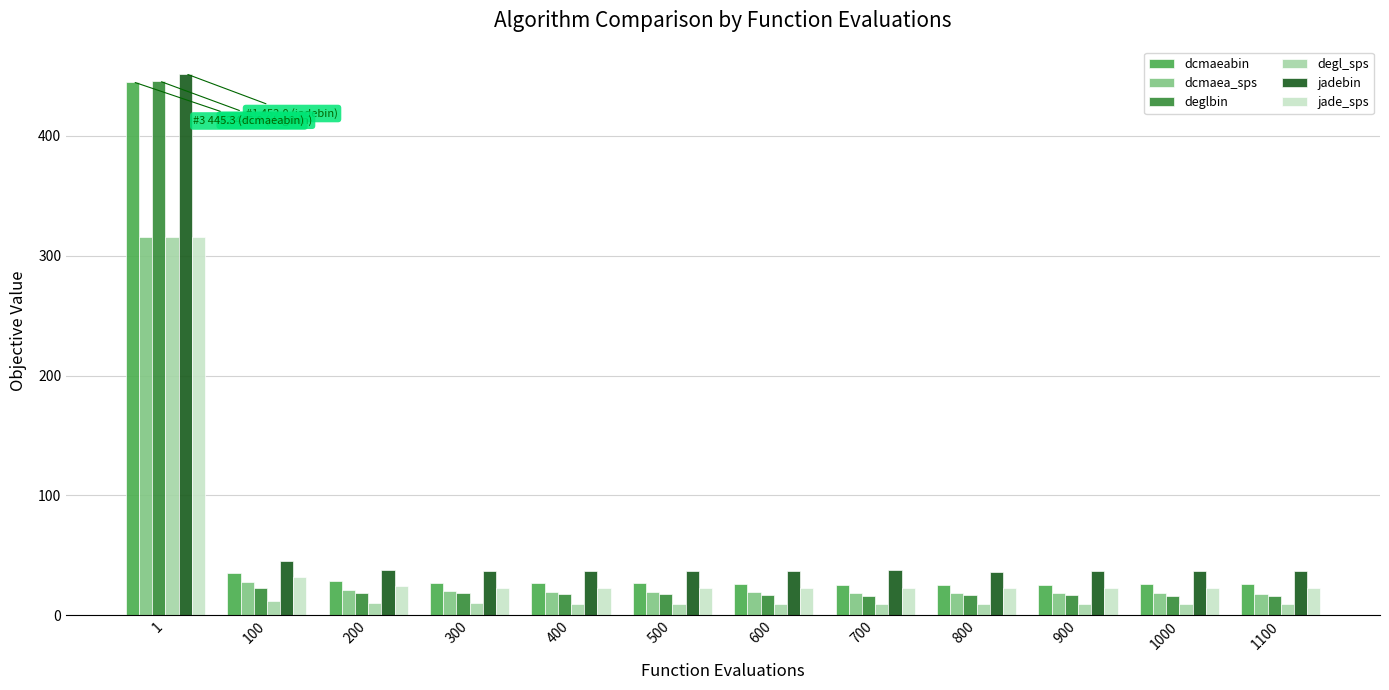

How many groups of bars are there?

12